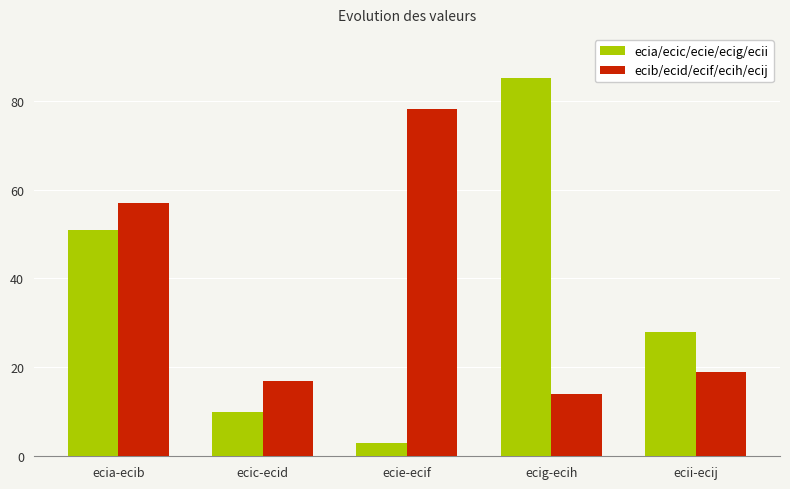

How many categories are shown in the chart?

5